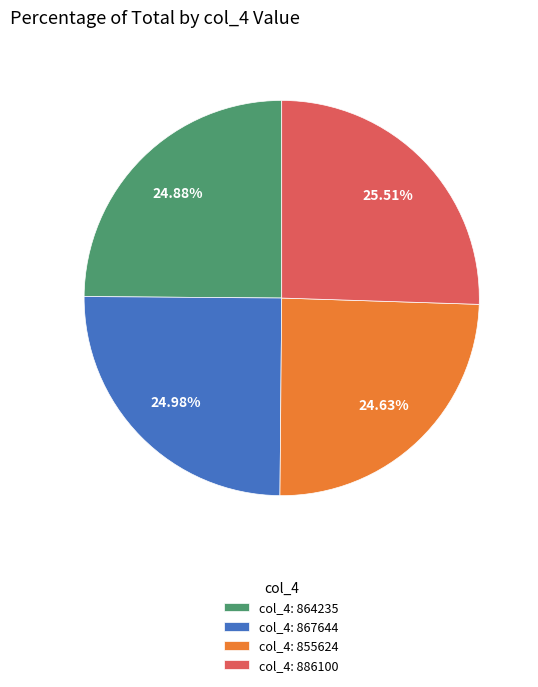

Approximately how many times larger is the value at col_4: 864235 compared to col_4: 867644?

1.0